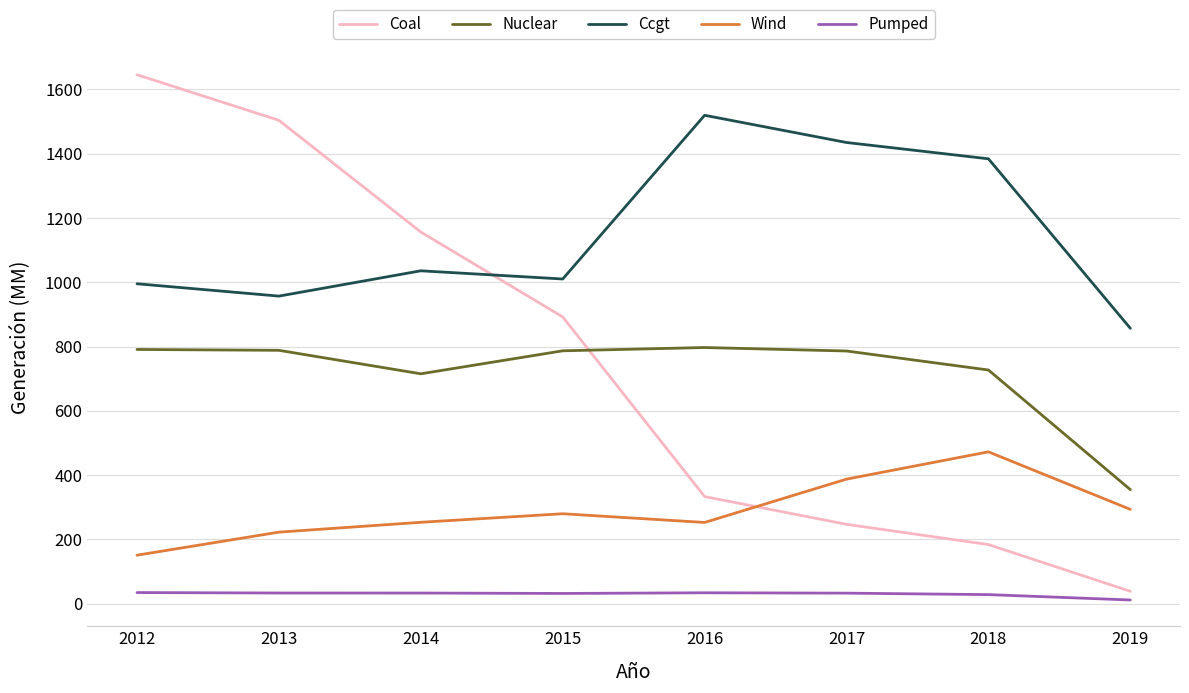

What is the difference between the maximum and minimum values in the Coal series?

1606.4